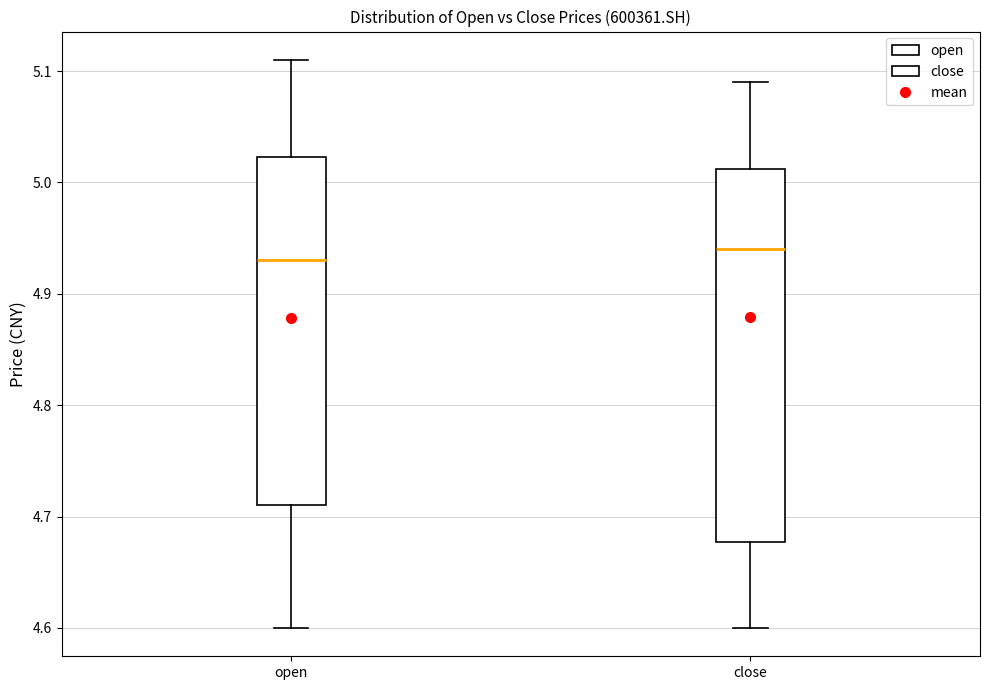

Reading left to right, read every box against the y-axis: the position of its median line, the range the box covers, and the ends of its whiskers. The values are not printed on the chart, so give them approximately, as read against the axis.

open: median 4.93, box 4.71 to 5.02, whiskers 4.60 to 5.11
close: median 4.94, box 4.68 to 5.01, whiskers 4.60 to 5.09